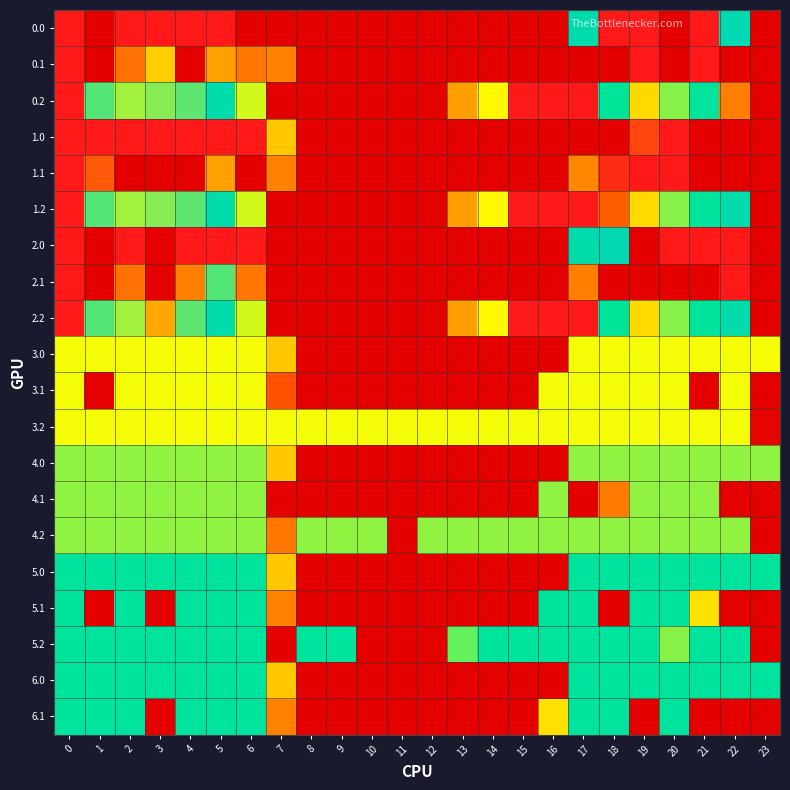

At how many categories does at least one series exceed 204?

20